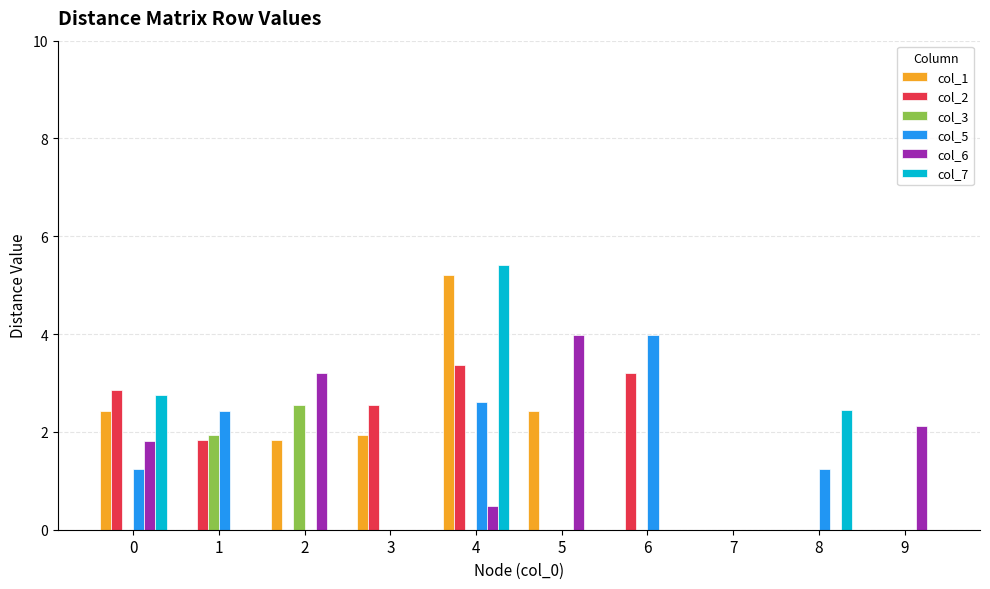

Reading right to left, list all the values displayed in this chart.

col_1: 9=0.0	8=0.0	7=0.0	6=0.0	5=2.4	4=5.2	3=1.9	2=1.8	1=0.0	0=2.4
col_2: 9=0.0	8=0.0	7=0.0	6=3.2	5=0.0	4=3.4	3=2.5	2=0.0	1=1.8	0=2.9
col_3: 9=0.0	8=0.0	7=0.0	6=0.0	5=0.0	4=0.0	3=0.0	2=2.5	1=1.9	0=0.0
col_5: 9=0.0	8=1.2	7=0.0	6=4.0	5=0.0	4=2.6	3=0.0	2=0.0	1=2.4	0=1.2
col_6: 9=2.1	8=0.0	7=0.0	6=0.0	5=4.0	4=0.5	3=0.0	2=3.2	1=0.0	0=1.8
col_7: 9=0.0	8=2.5	7=0.0	6=0.0	5=0.0	4=5.4	3=0.0	2=0.0	1=0.0	0=2.7